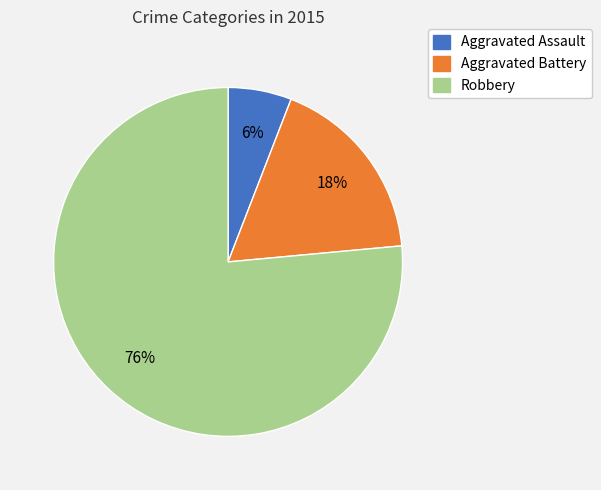

To the nearest percent, what is the combined percentage of Aggravated Assault and Robbery?

82%